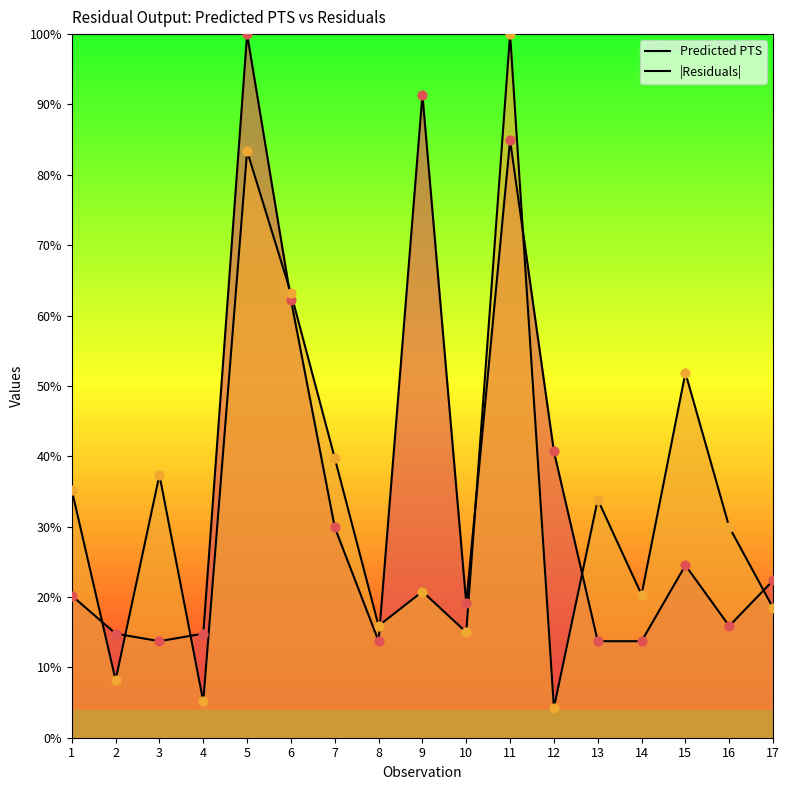

What are all the series names shown in the legend?

Predicted PTS, |Residuals|